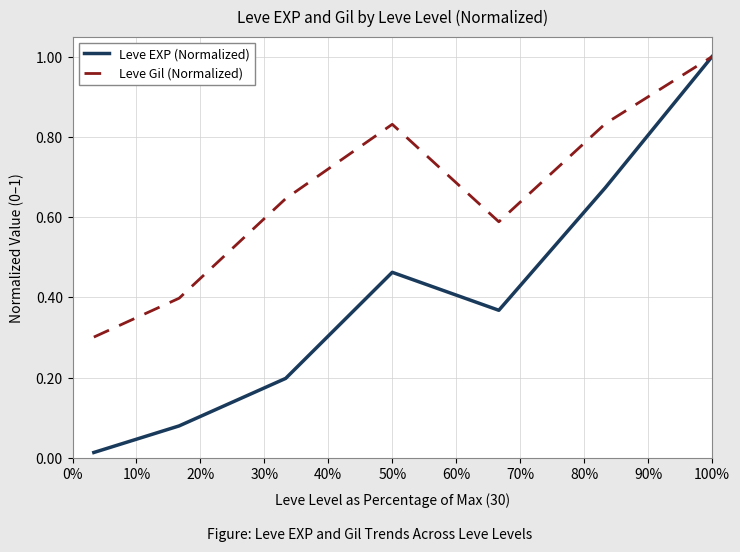

Which series has the largest range (max minus min)?

Leve EXP (Normalized)